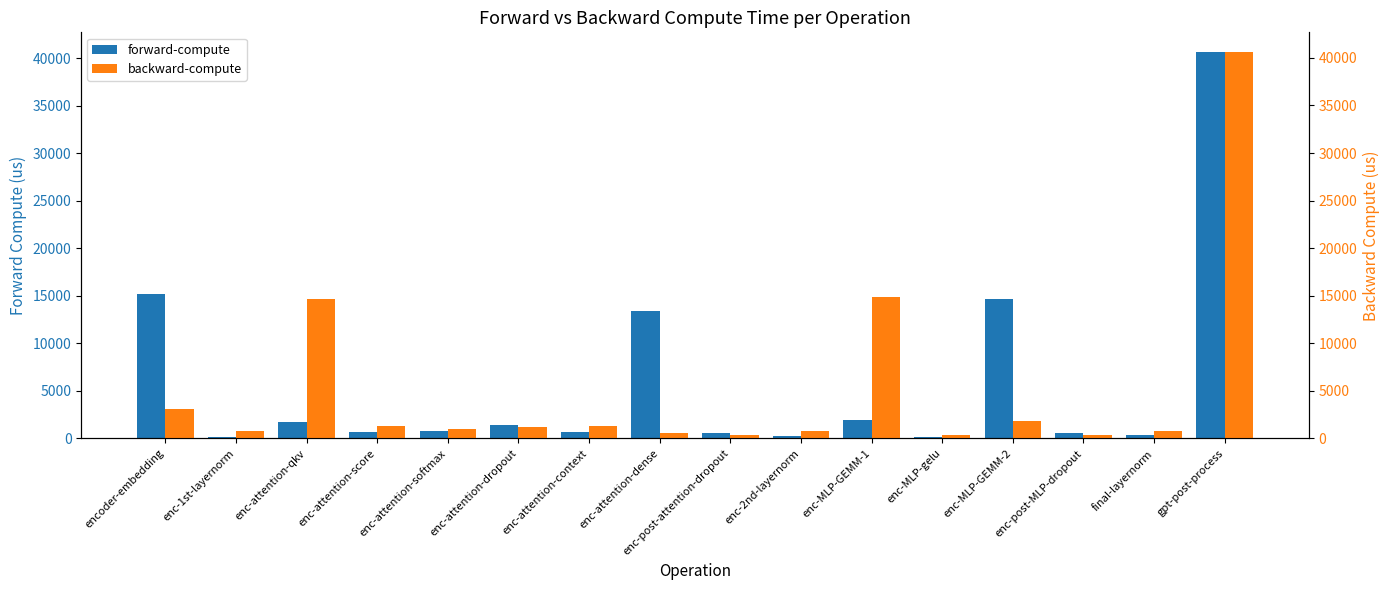

Where is backward-compute nearest to the value 20489?

enc-MLP-GEMM-1